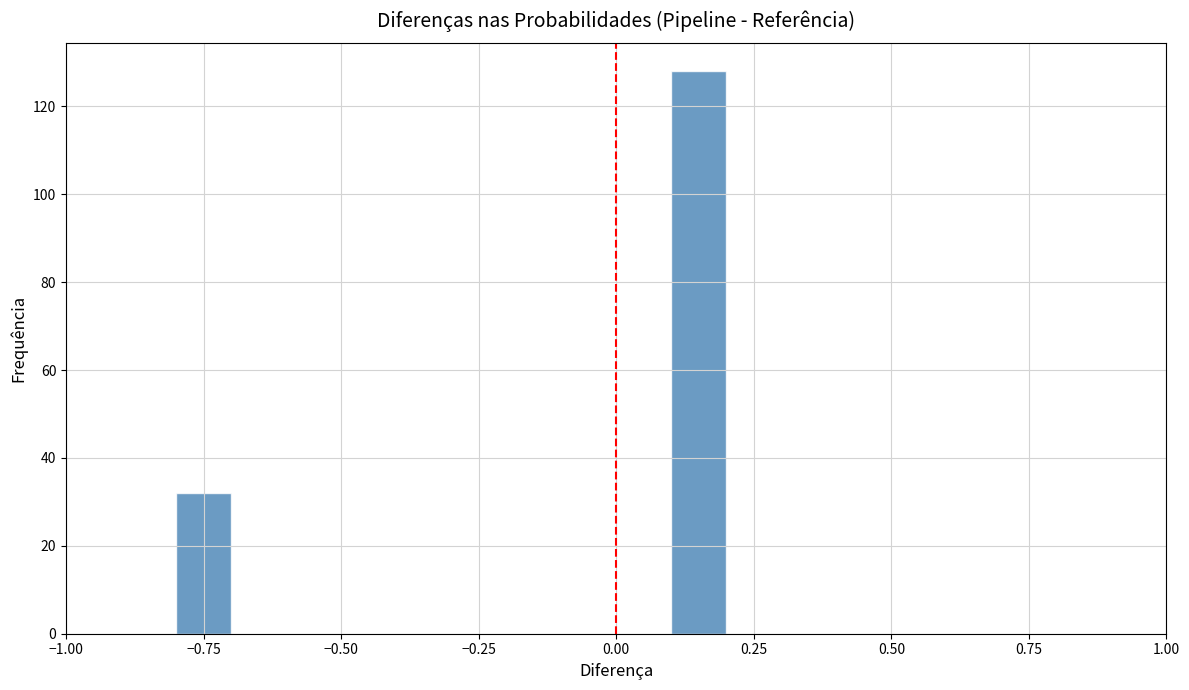

Read against the x-axis, roughly where is the centre of the tallest bar?

0.15